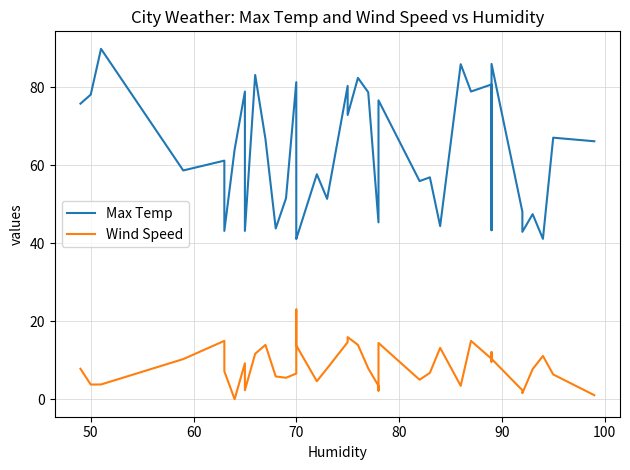

List the series in order of their overall mean, lowest first.

Wind Speed, Max Temp